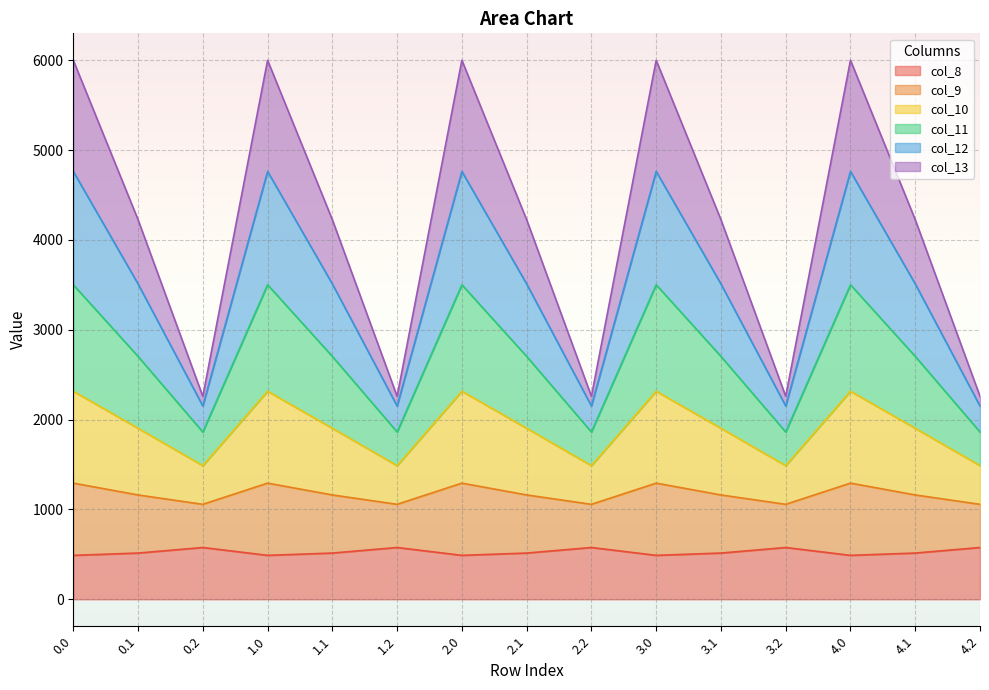

List the series in order of their overall mean, lowest first.

col_8, col_13, col_12, col_9, col_11, col_10